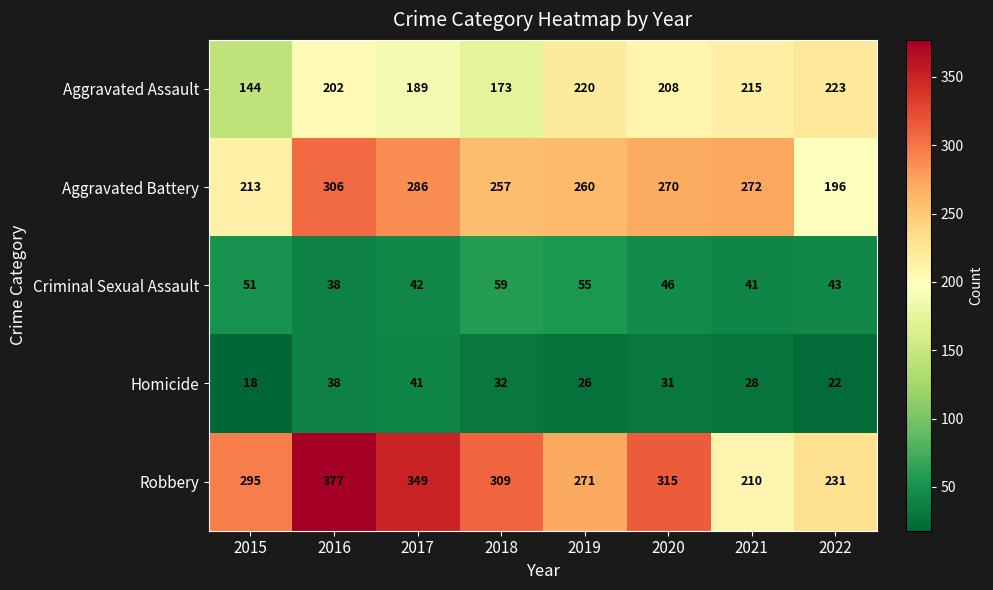

What is the difference between the Homicide values at 2017 and 2021?

13